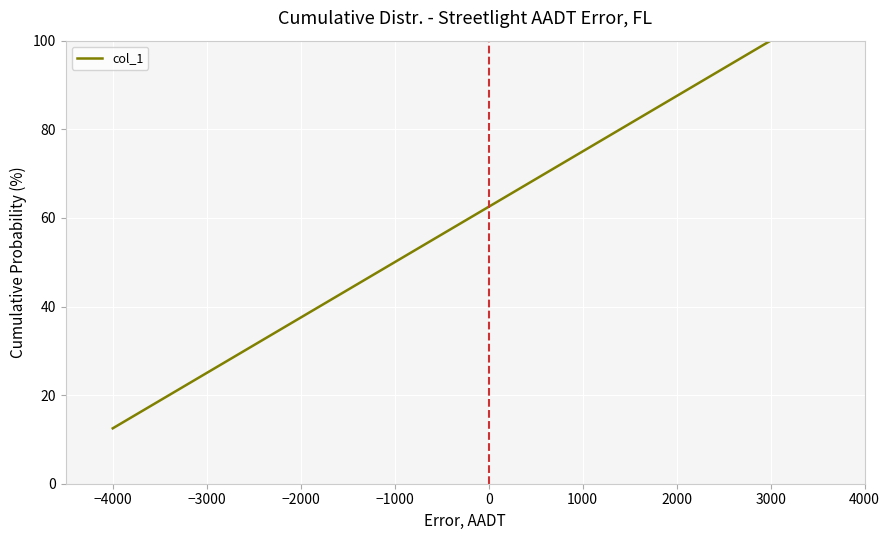

What is the smallest value displayed?

12.5